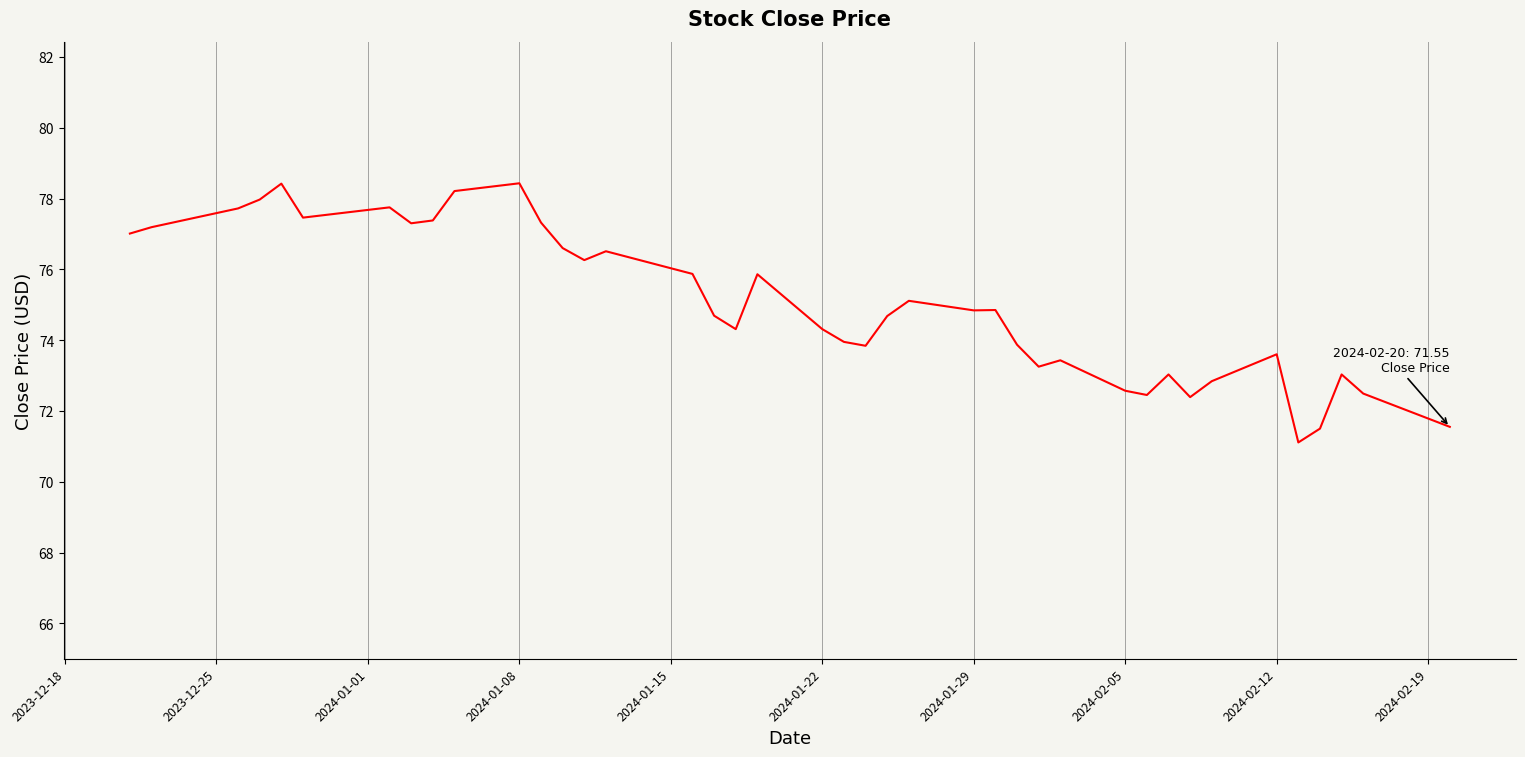

What is the minimum value shown in the chart?

71.1